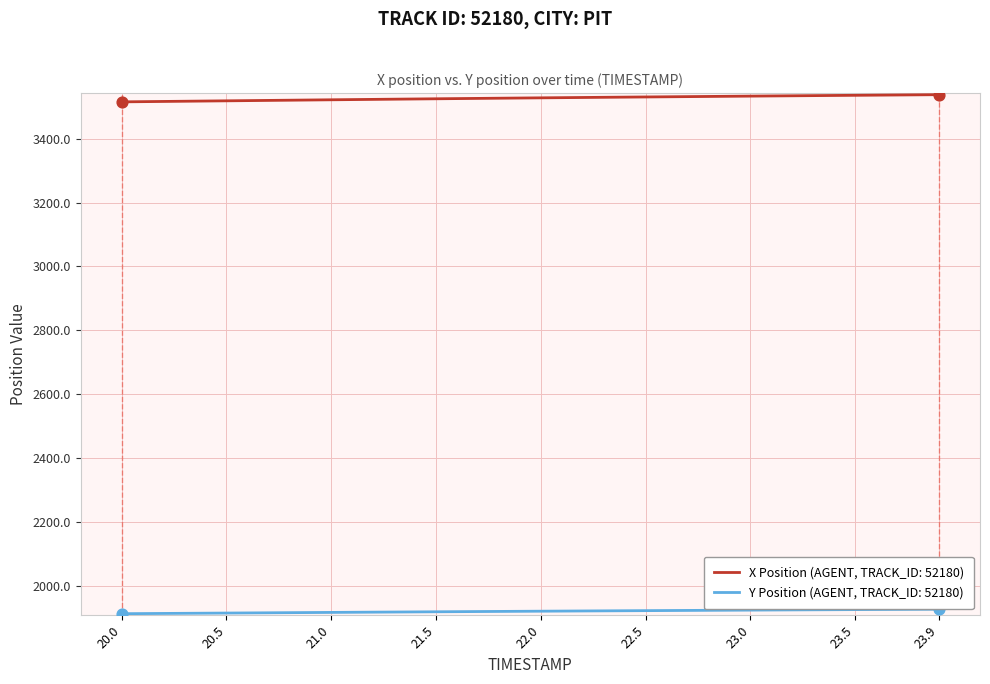

True or false: X Position (AGENT, TRACK_ID: 52180) and Y Position (AGENT, TRACK_ID: 52180) intersect in this chart.

False